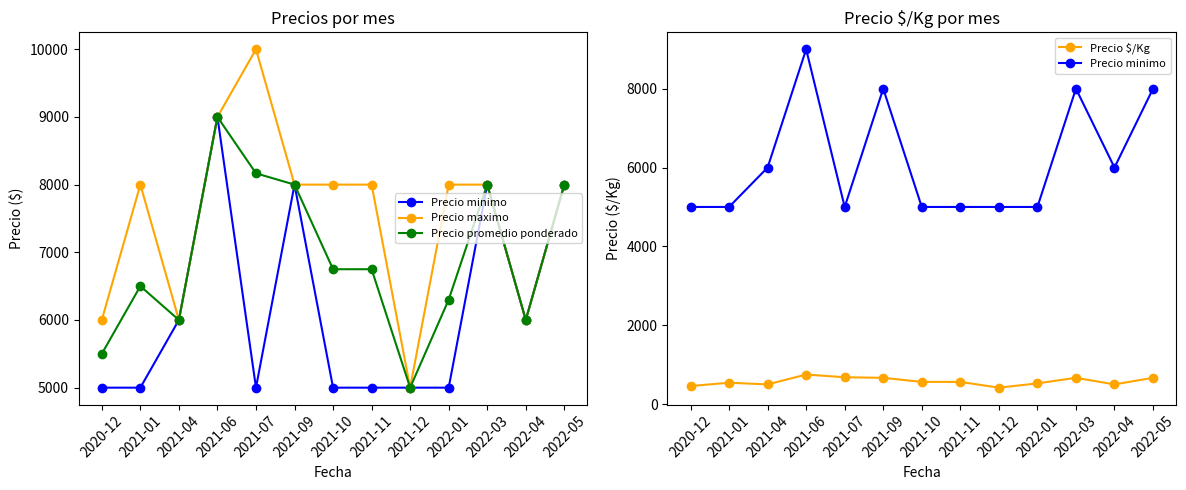

Which series has the largest total across all categories?

Precio maximo